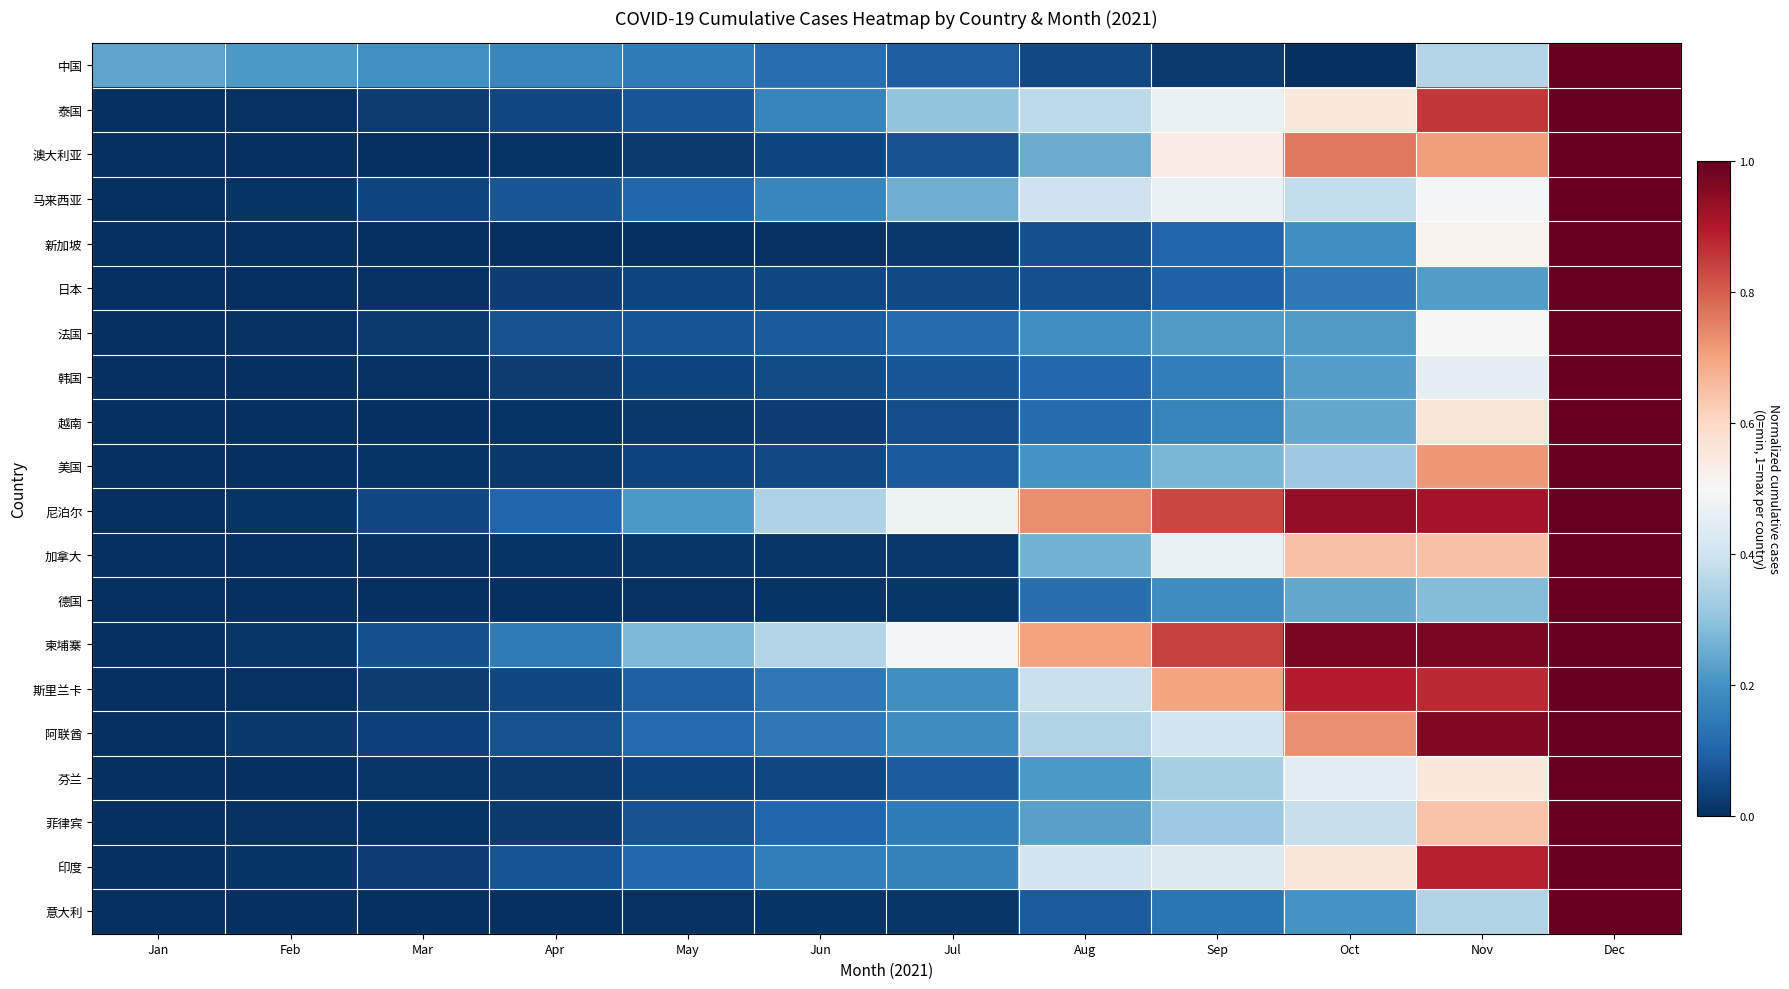

At Mar, list the series in order from largest to smallest.

中国, 柬埔寨, 尼泊尔, 马来西亚, 阿联酋, 印度, 斯里兰卡, 泰国, 法国, 芬兰, 美国, 菲律宾, 韩国, 加拿大, 日本, 越南, 澳大利亚, 意大利, 德国, 新加坡